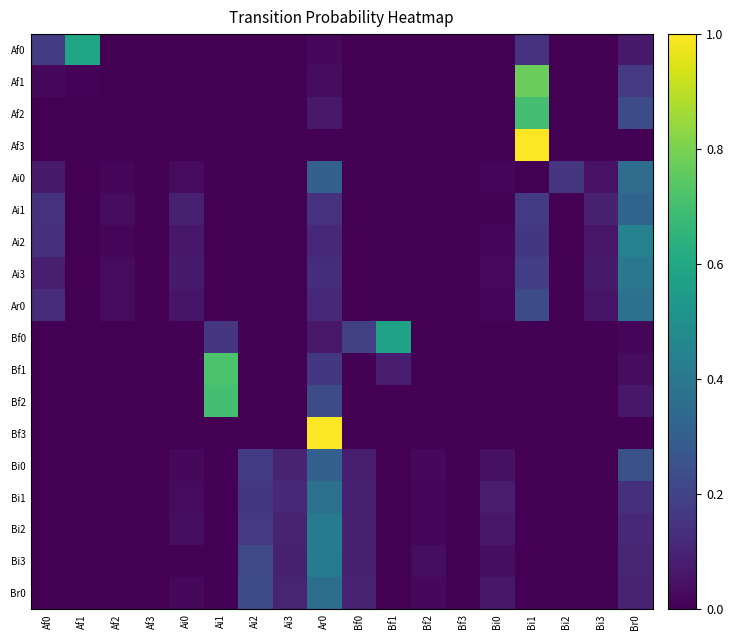

Between Ai1 and Af3, which is larger?

Ai1